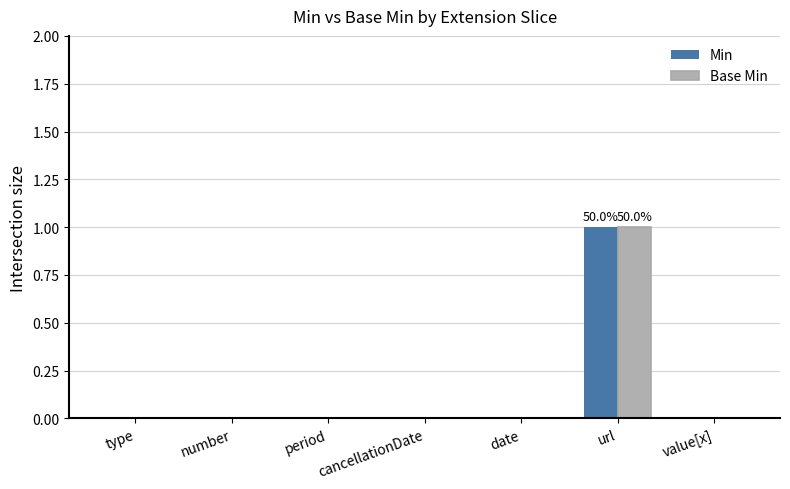

Reading right to left, list all the values displayed in this chart.

Min: 0	1	0	0	0	0	0
Base Min: 0	1	0	0	0	0	0